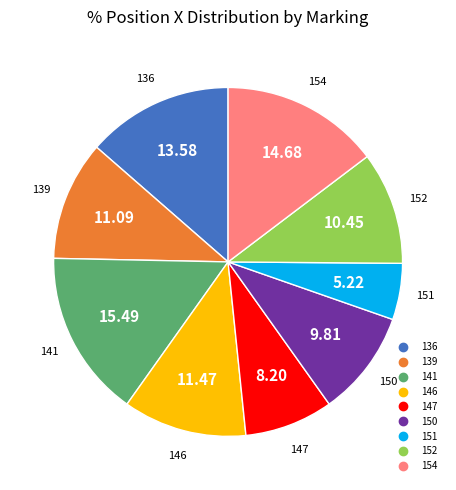

Do 154 and 146 together represent more than half of the pie?

No